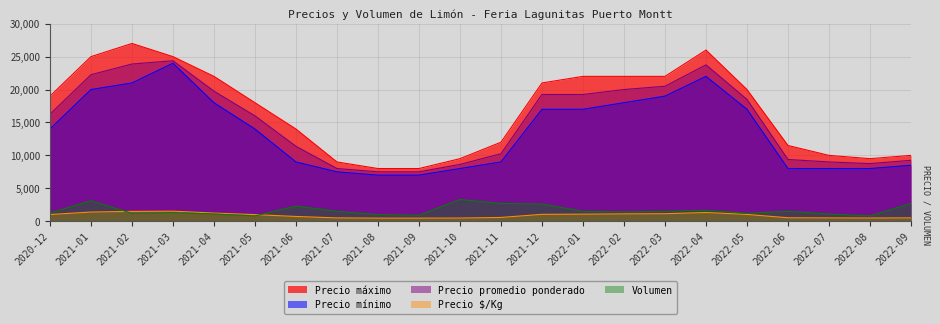

List the labels in order of Precio promedio ponderado value, smallest first.

2021-08, 2021-09, 2021-07, 2021-10, 2022-08, 2022-07, 2022-09, 2022-06, 2021-11, 2021-06, 2021-05, 2020-12, 2022-05, 2021-12, 2022-01, 2021-04, 2022-02, 2022-03, 2021-01, 2022-04, 2021-02, 2021-03